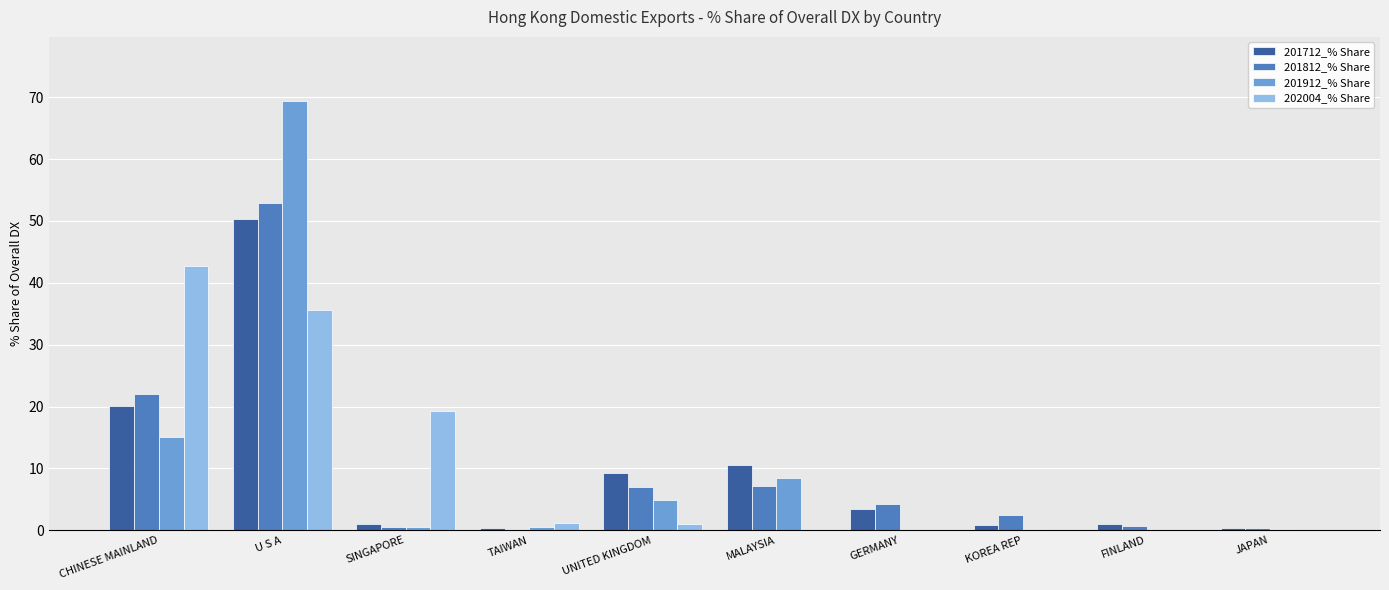

Read the 202004_% Share value at U S A.

35.6